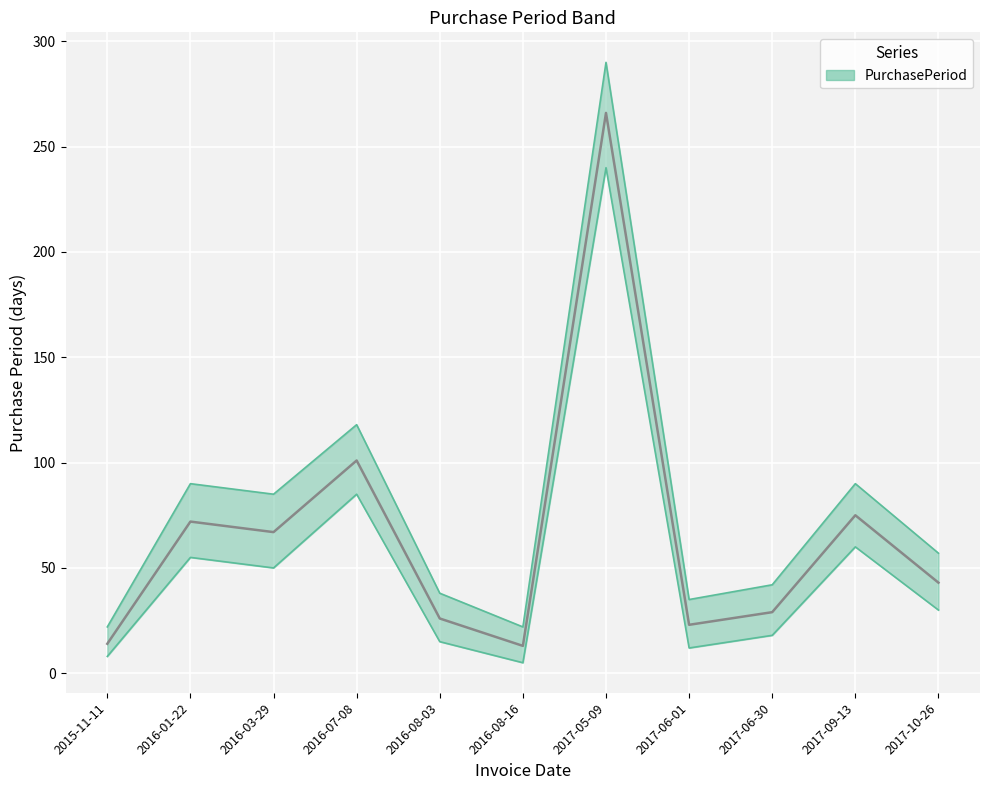

What is the value of the 8th point from the left?

23